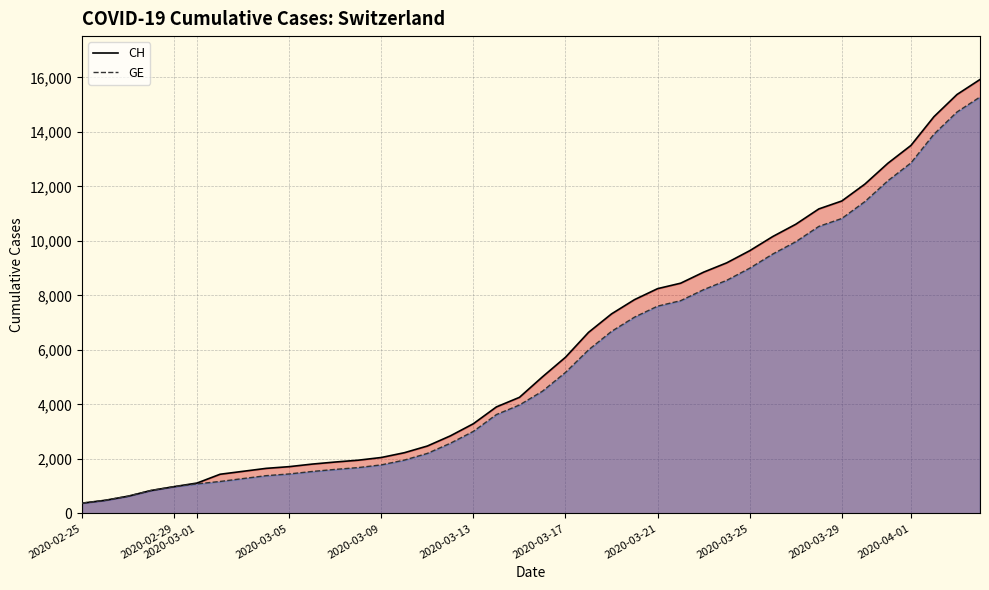

How many data points in GE are less than 4485?

20